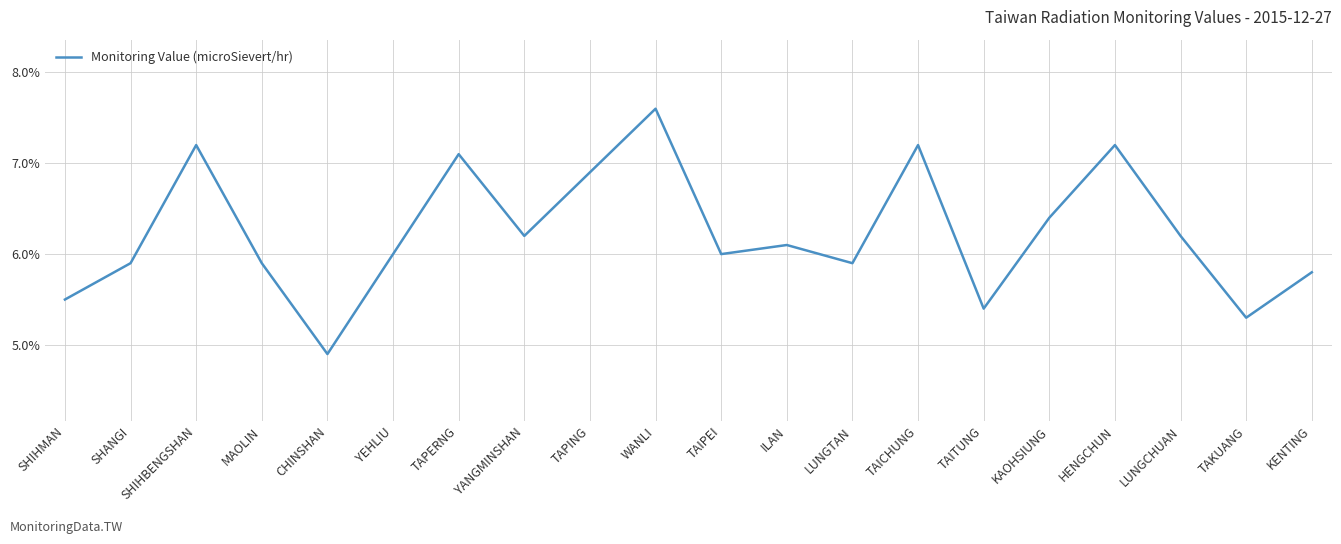

Is this an area chart (filled region under the line)?

No